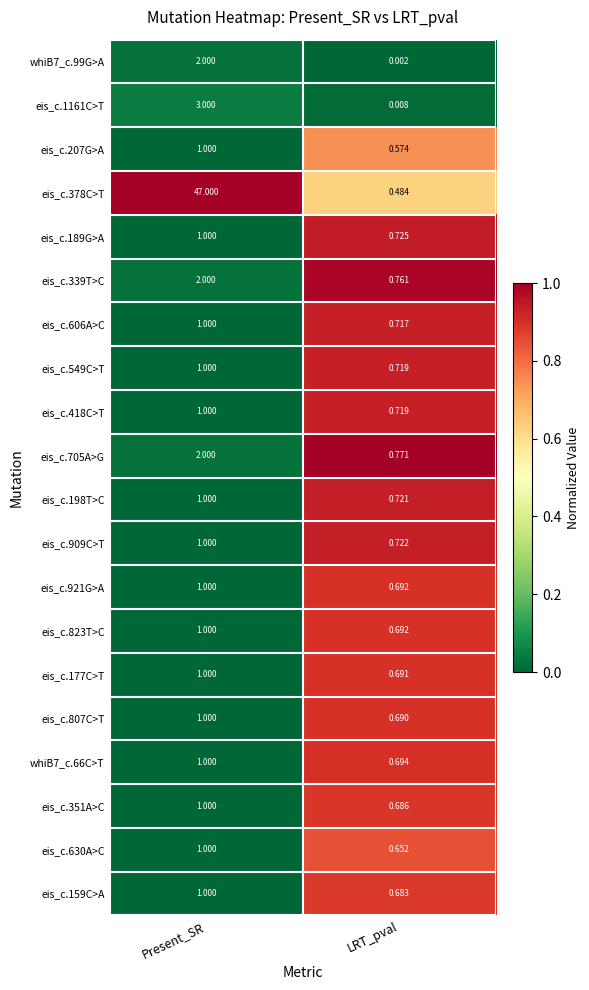

At which label does eis_c.549C>T reach its peak?

Present_SR